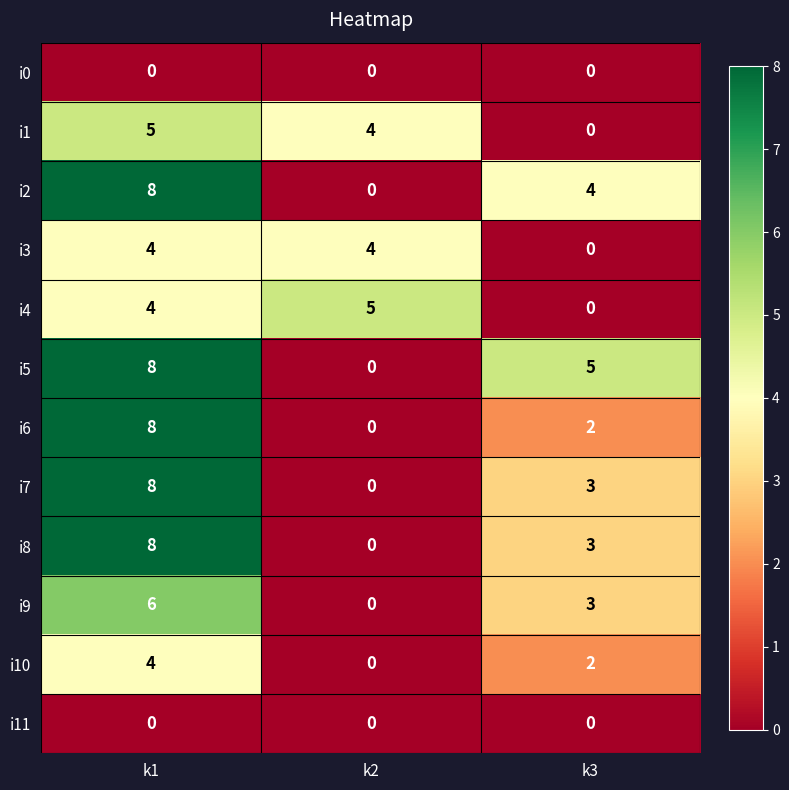

How many series are shown in this chart?

12